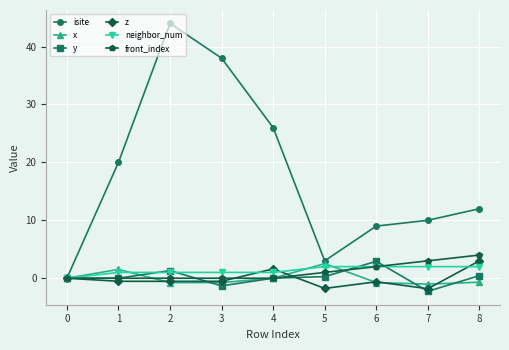

Does the chart display data point markers on the line(s)?

Yes